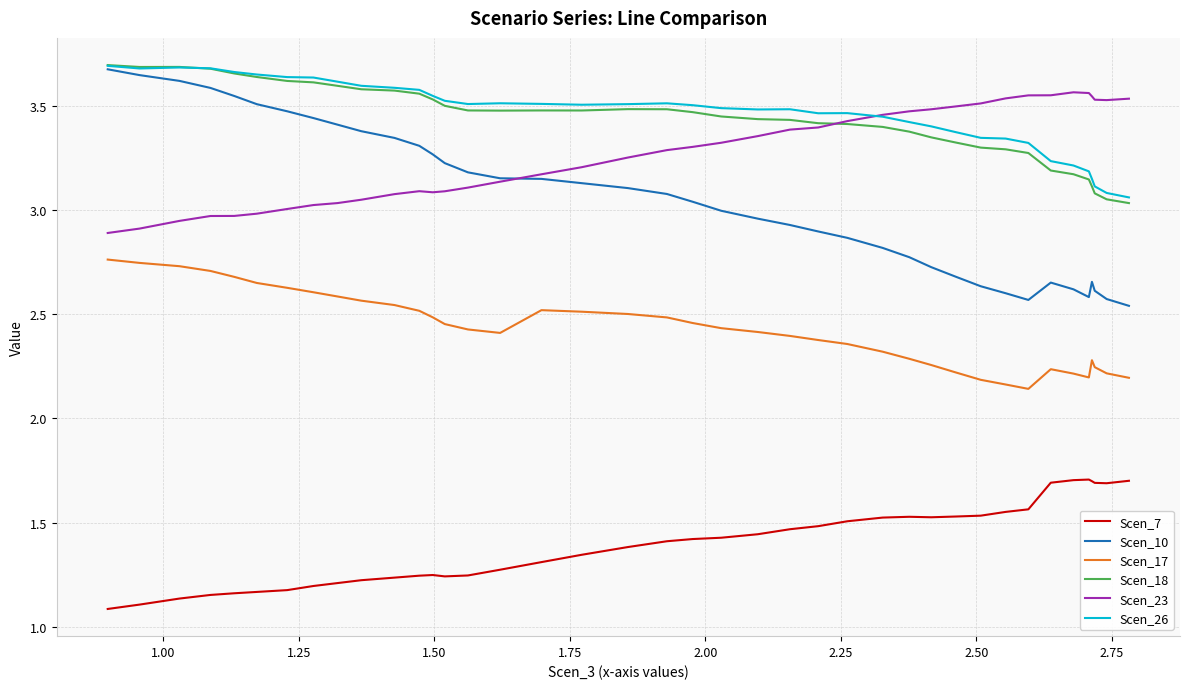

True or false: Scen_17 and Scen_23 cross at least once.

False